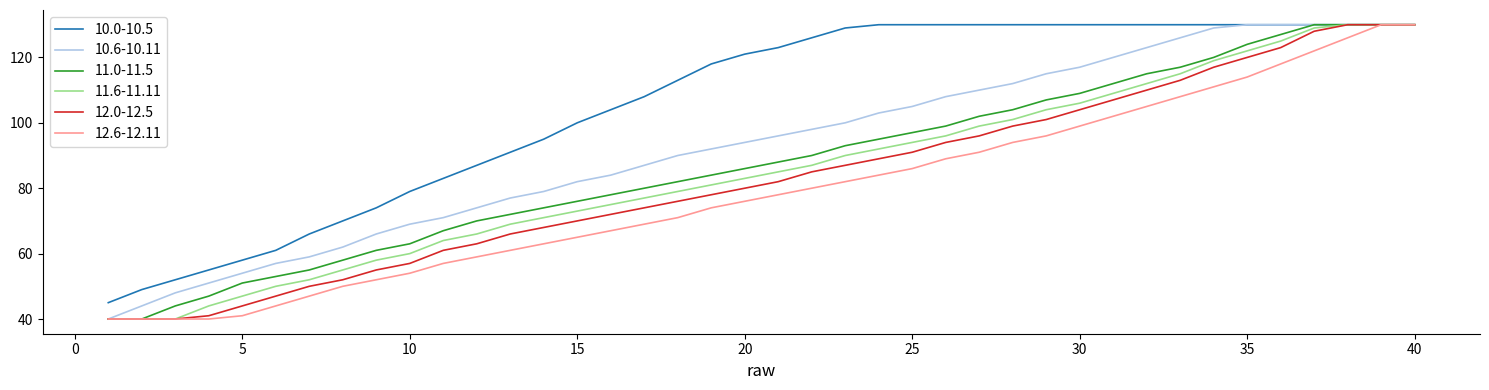

What is the difference between the maximum and minimum values in the 12.6-12.11 series?

90